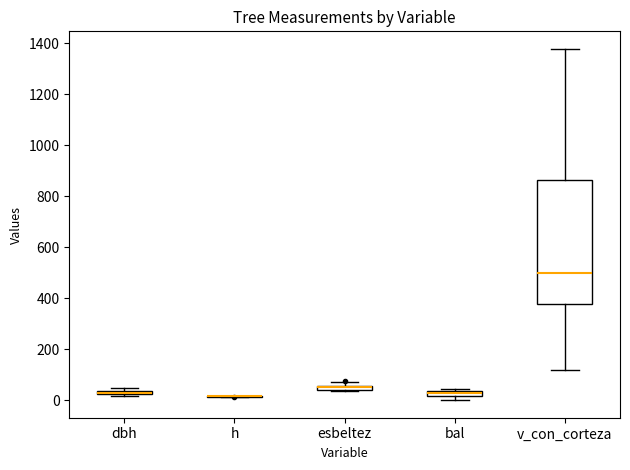

Which box is the tallest, from its lower edge to its upper edge?

v_con_corteza